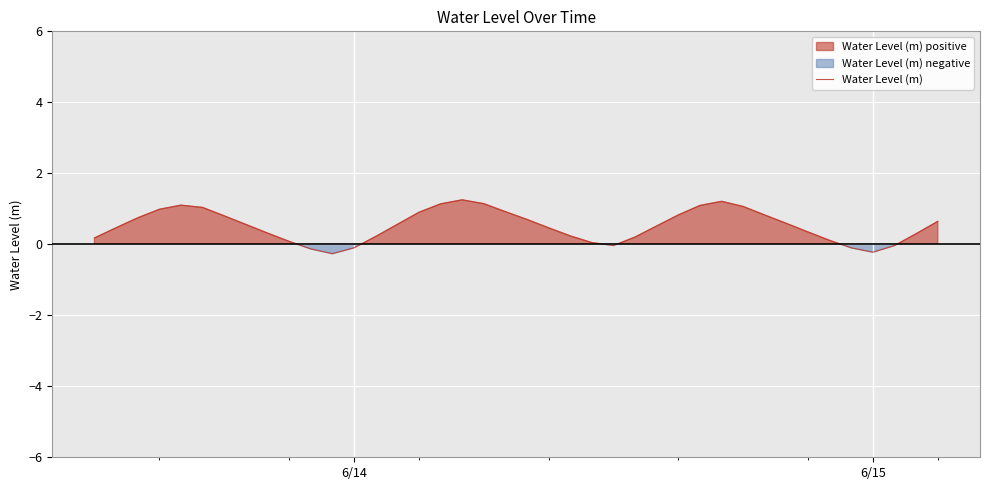

What is the minimum value for Water Level (m)?

-0.3